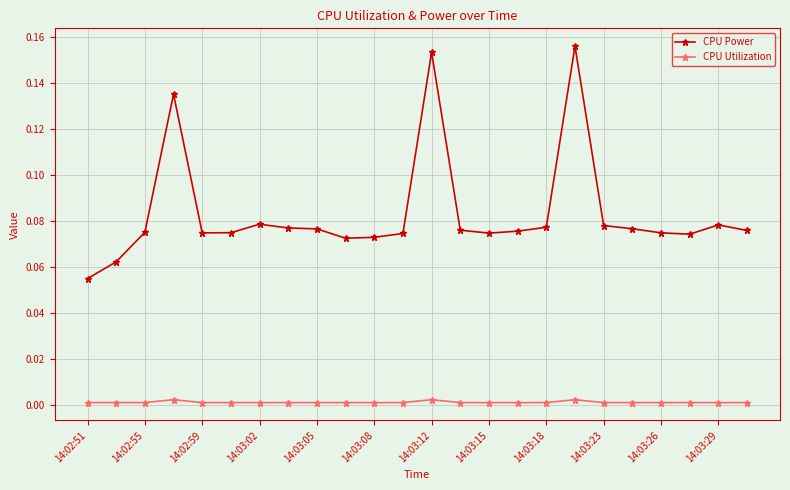

Does the chart have visible grid lines?

Yes